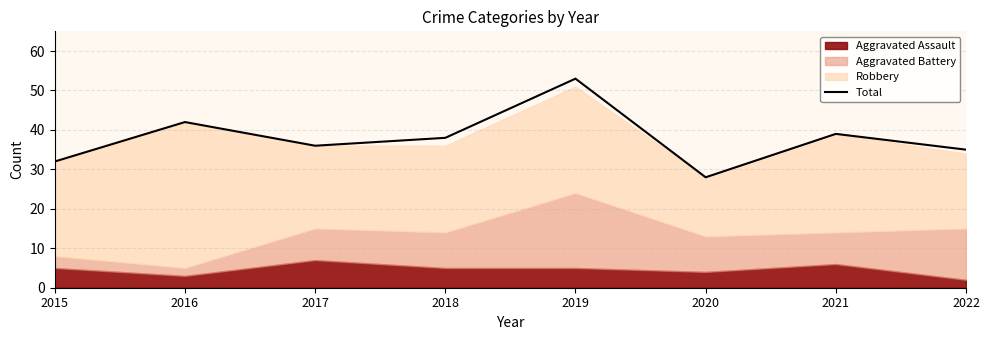

Between 2017 and 2015, which is larger?

2017